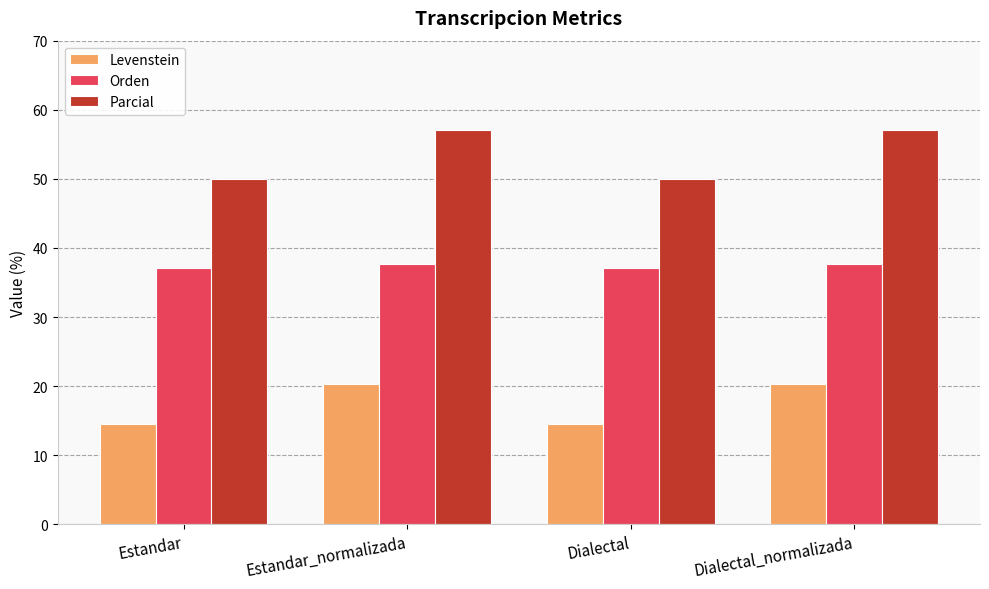

What is the greatest value displayed?

57.1